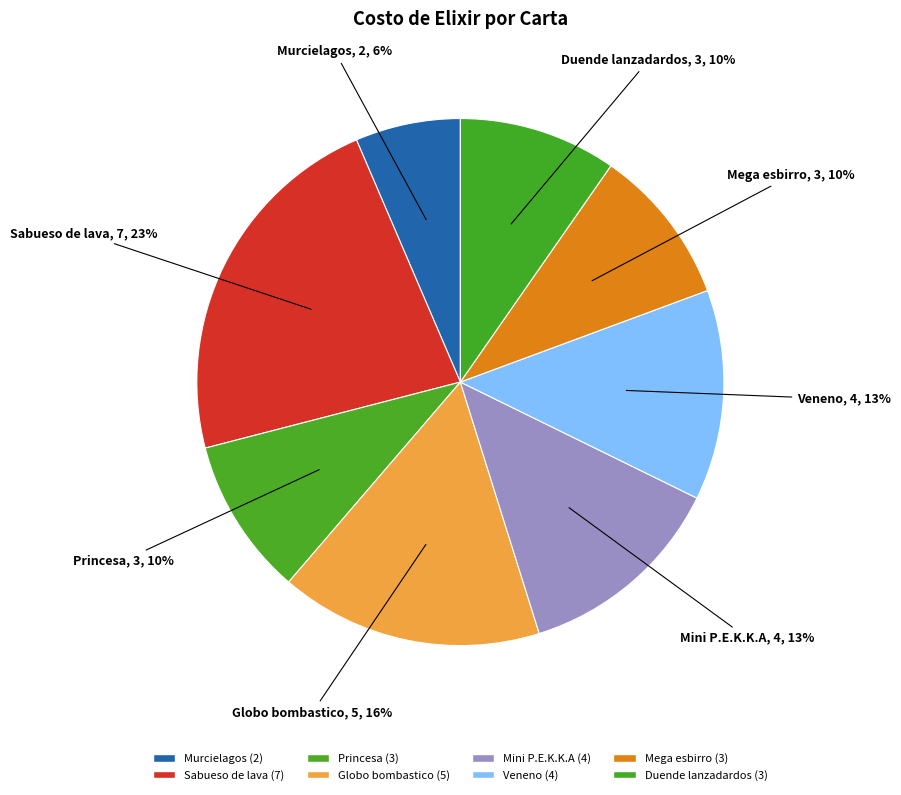

Is it true that Veneno is 3% of the pie?

False